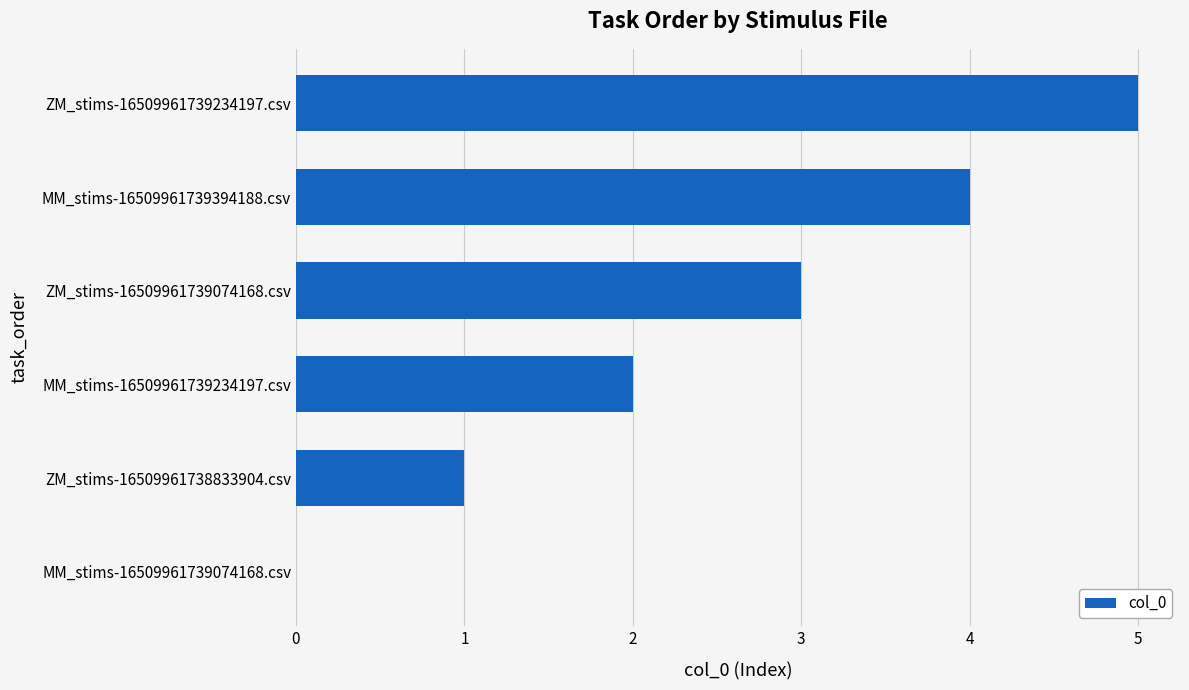

The value at MM_stims-16509961739074168.csv is 2. True or false?

False